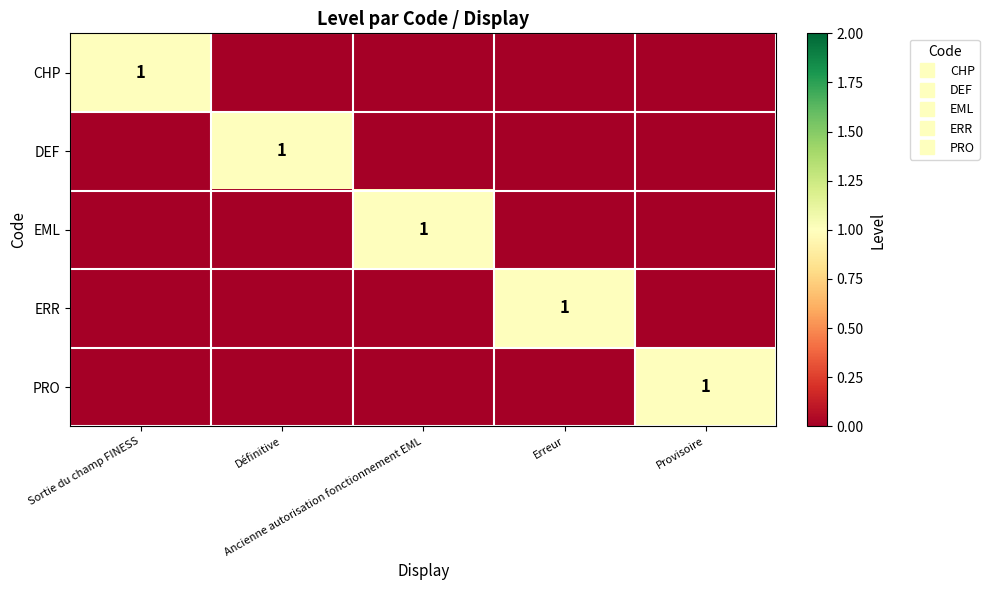

True or false: EML has a value of 1 at Provisoire.

False